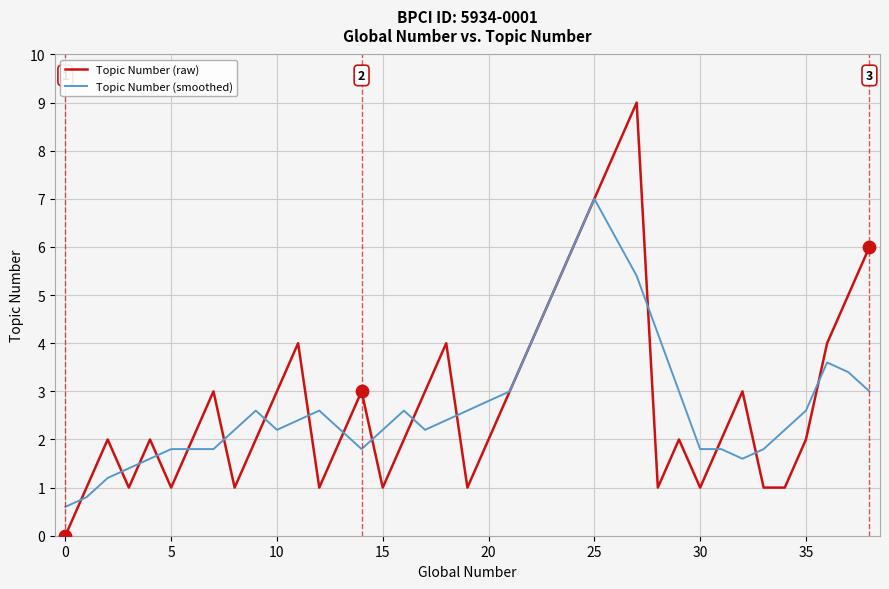

What are all the series names shown in the legend?

Topic Number (raw), Topic Number (smoothed)